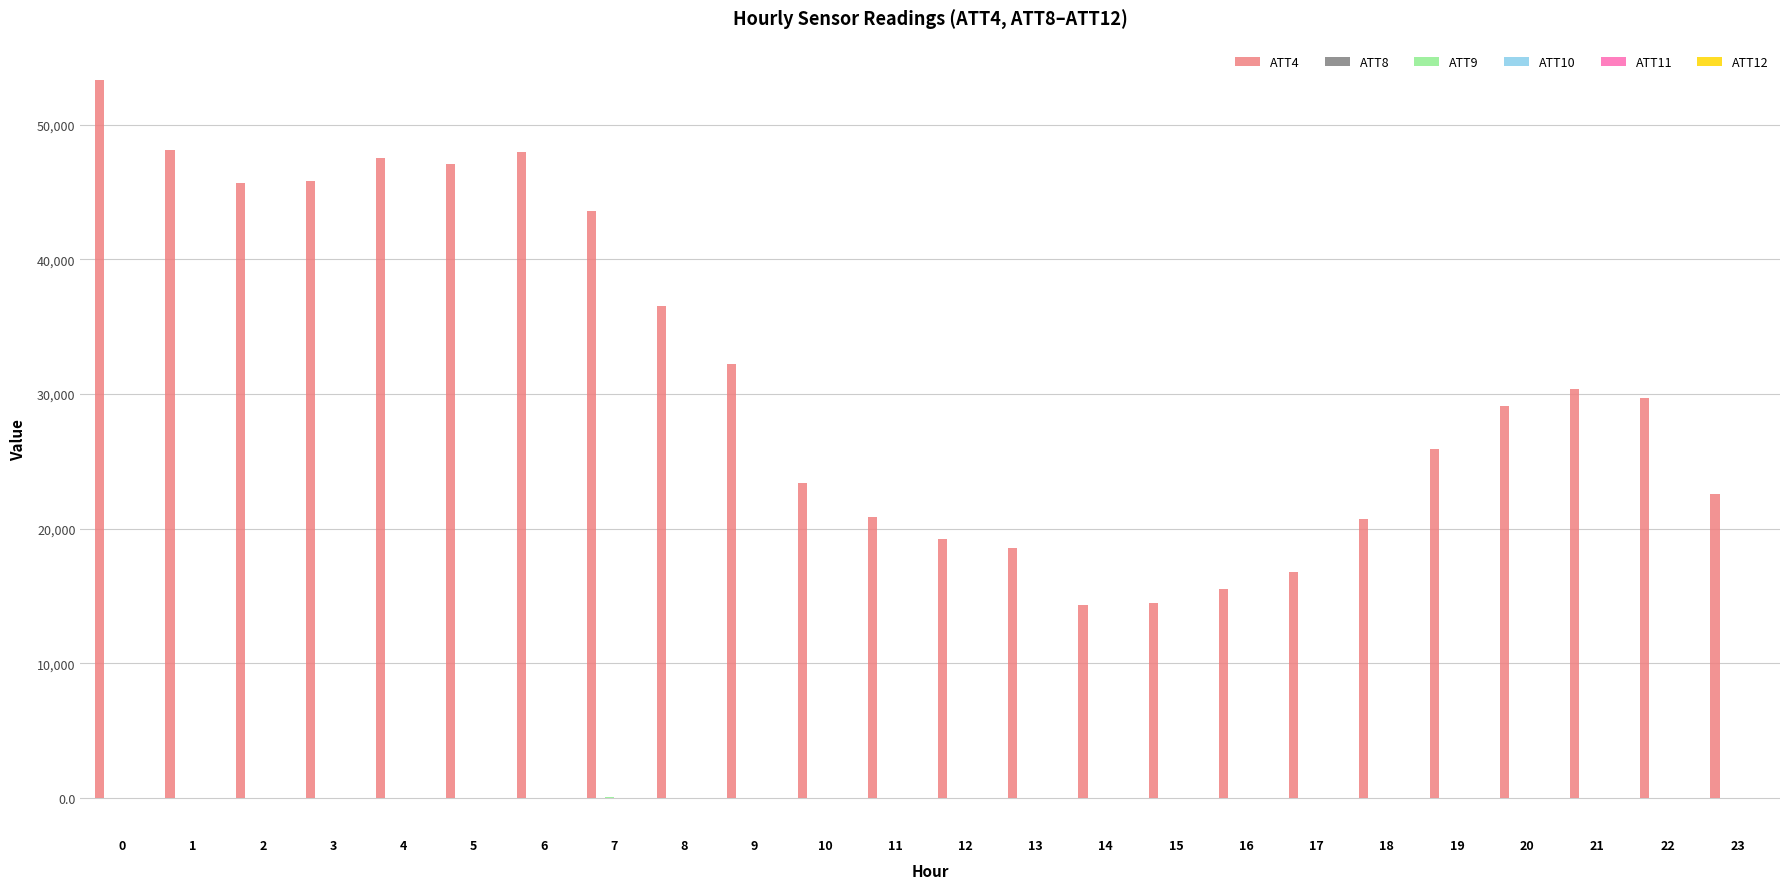

What is the greatest value displayed?

53300.0